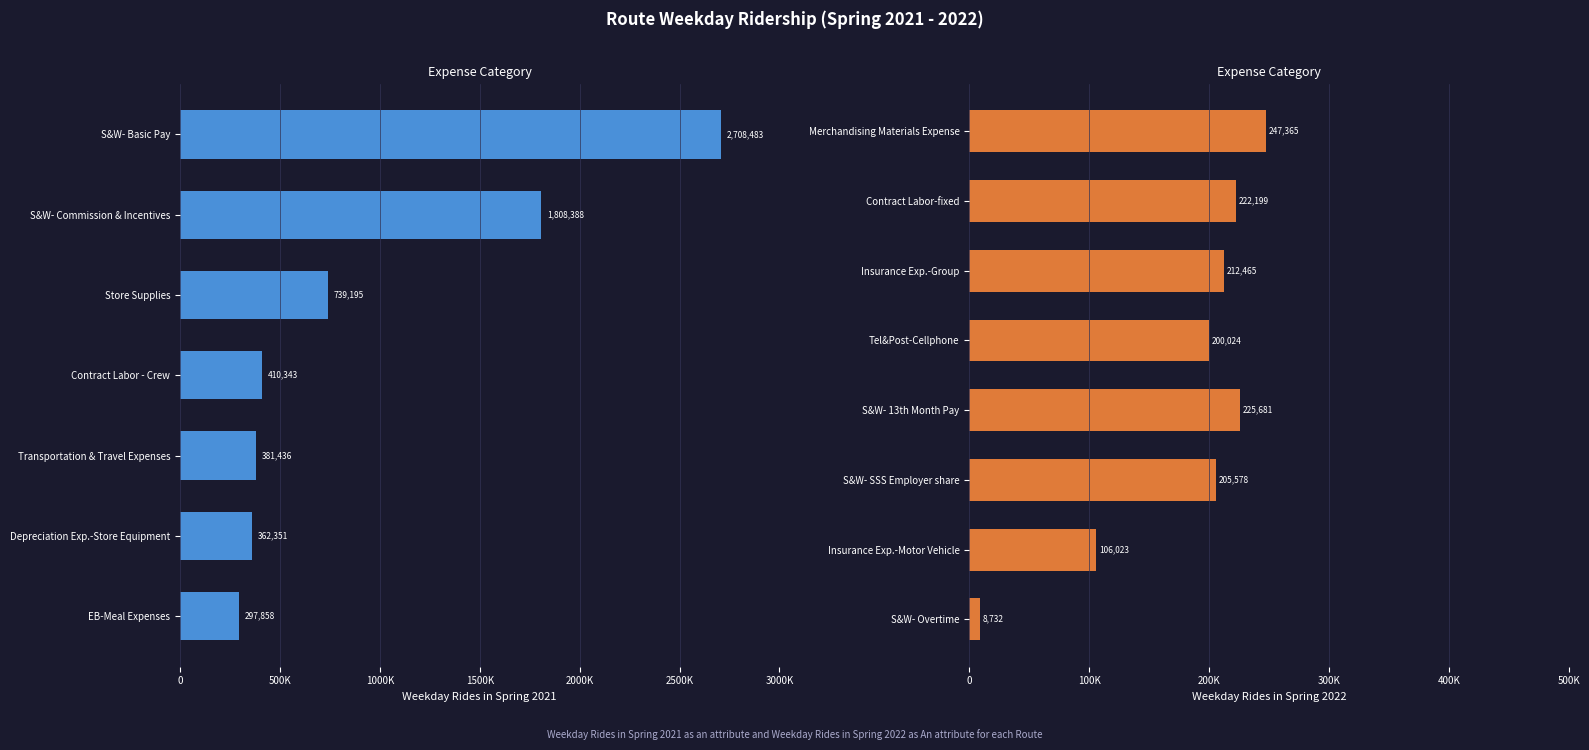

How many bars are there in total?

15